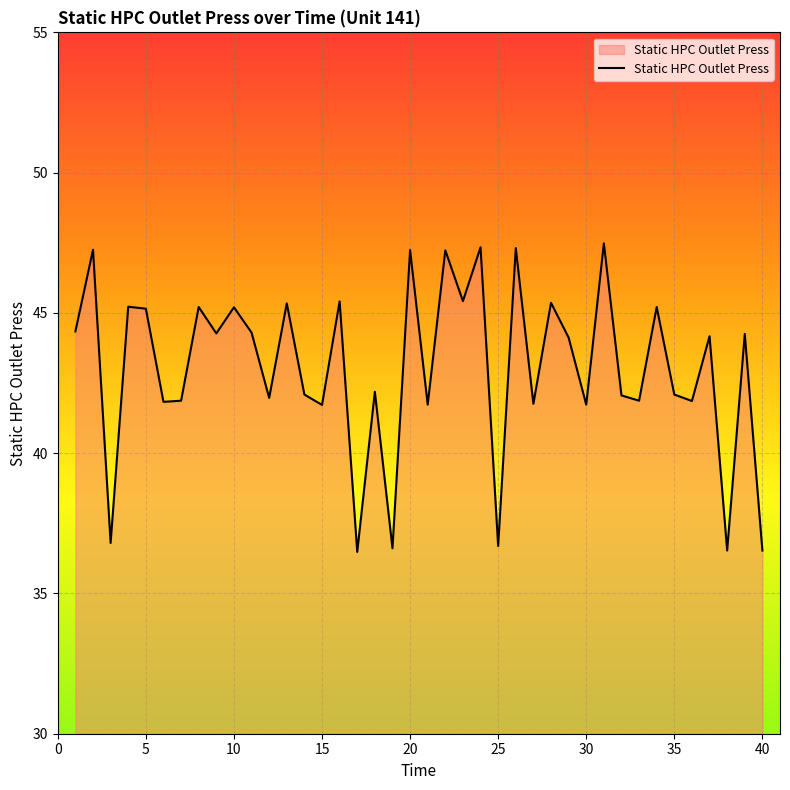

What is the maximum value shown in the chart?

47.5